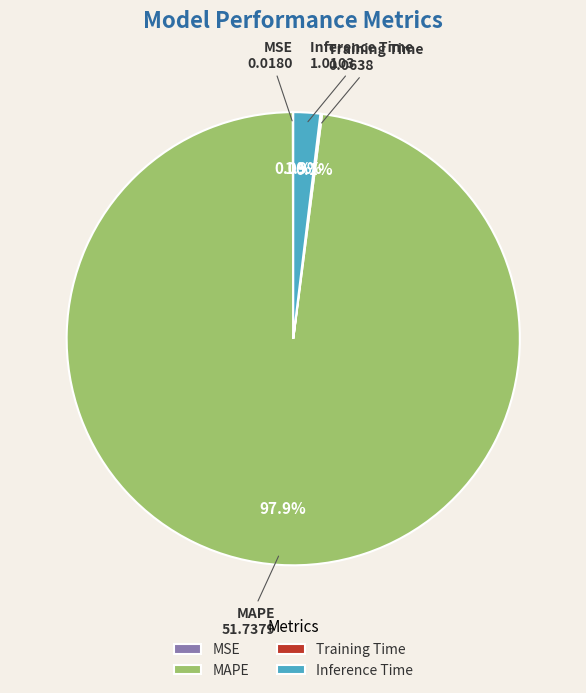

Between Inference Time and MAPE, which is larger?

MAPE